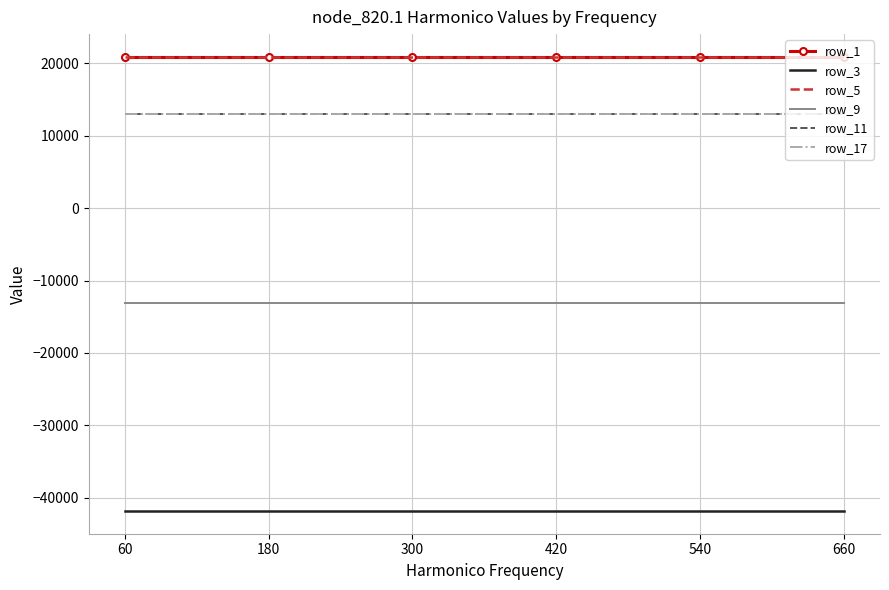

What is the minimum value shown in the chart?

-41828.9